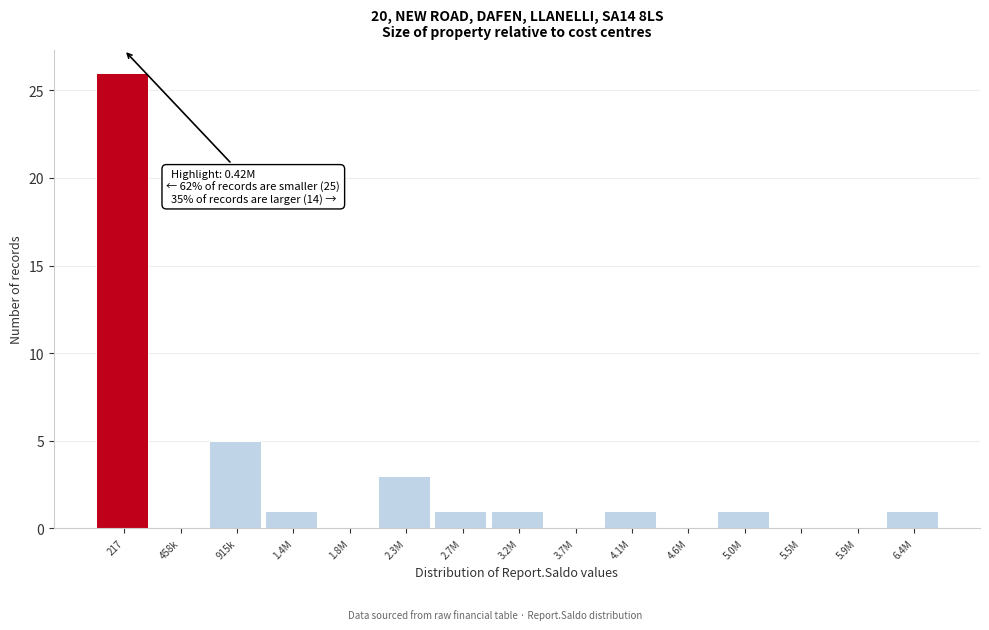

Reading left to right, list all the values displayed in this chart.

217=26	458k=0	915k=5	1.4M=1	1.8M=0	2.3M=3	2.7M=1	3.2M=1	3.7M=0	4.1M=1	4.6M=0	5.0M=1	5.5M=0	5.9M=0	6.4M=1